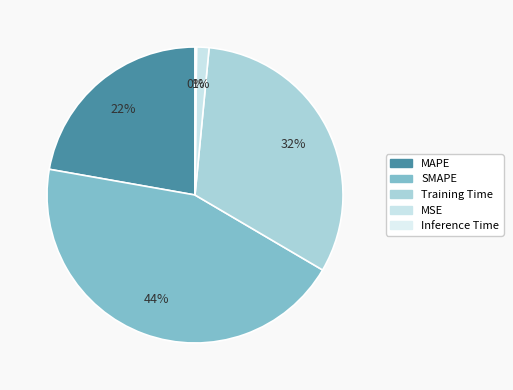

To the nearest percent, what is the difference between the largest and smallest slice percentages?

44%